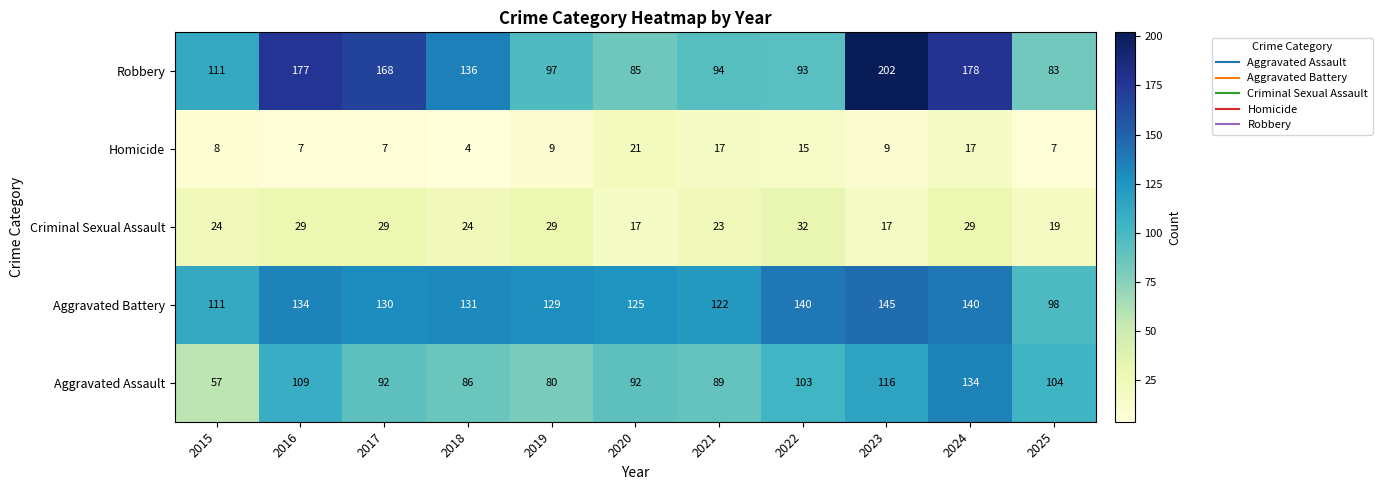

At which label does Criminal Sexual Assault reach its peak?

2022